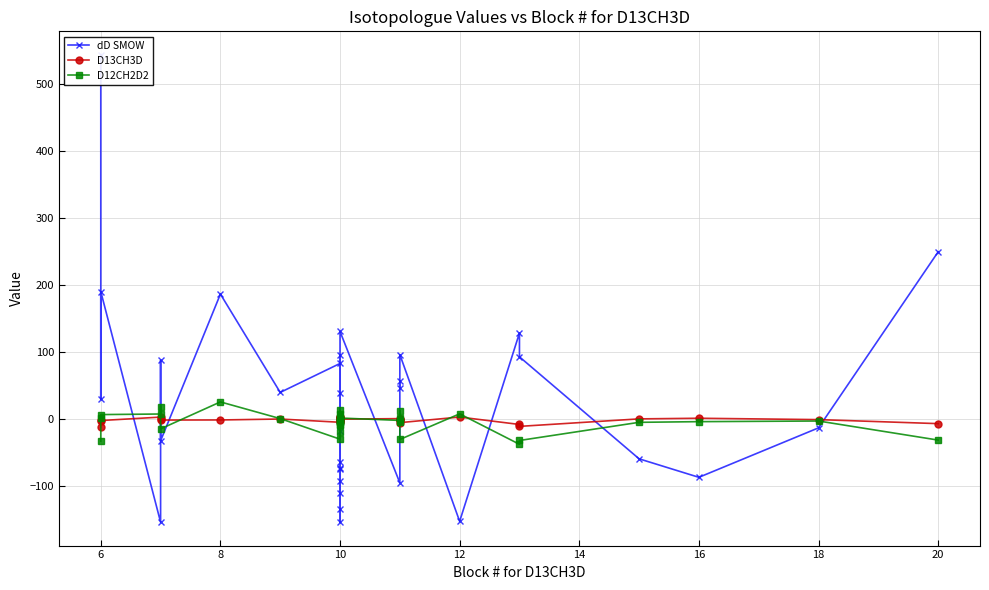

The value of dD SMOW at 32 is 330.9. True or false?

False